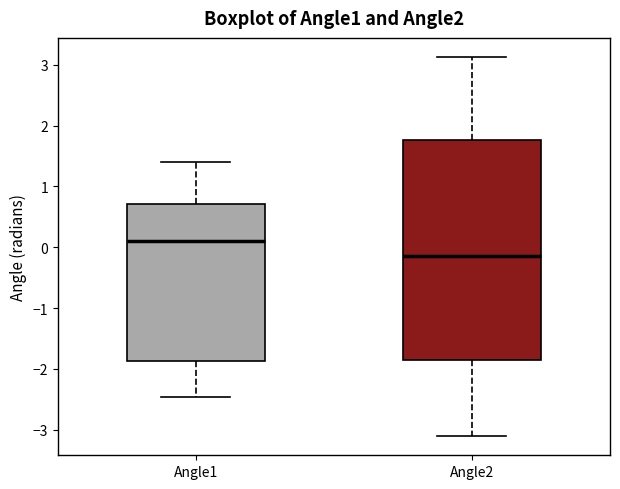

Which box's median line is the highest?

Angle1